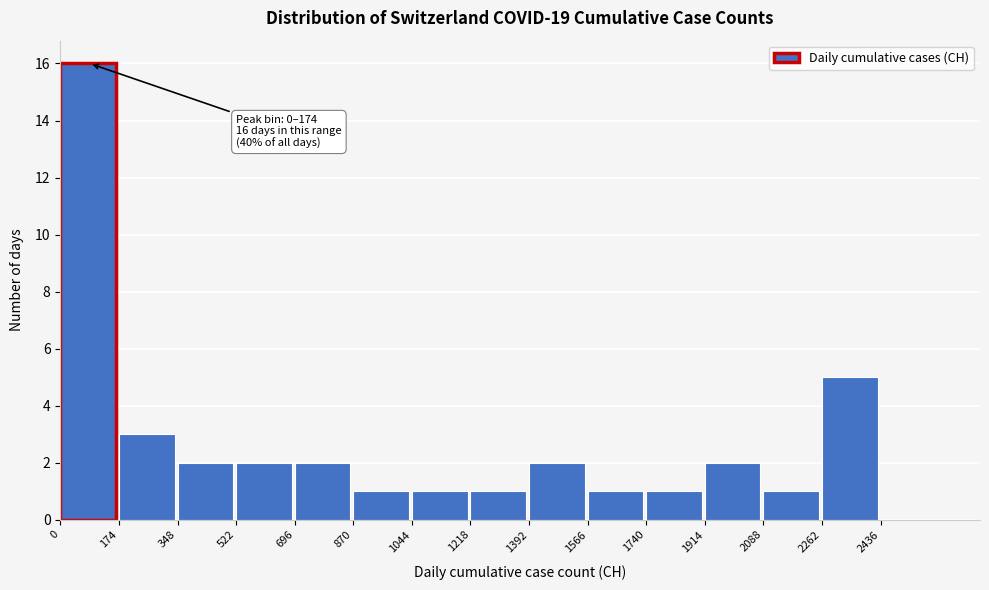

Which range on the x-axis has the tallest bar?

0 to 174